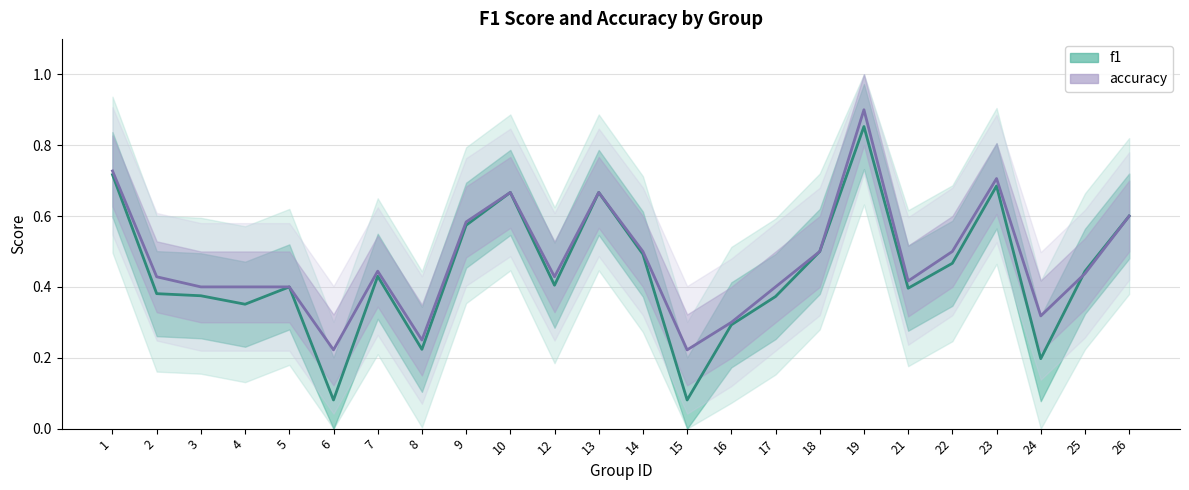

True or false: accuracy has more than 0 points higher than both neighbors.

True